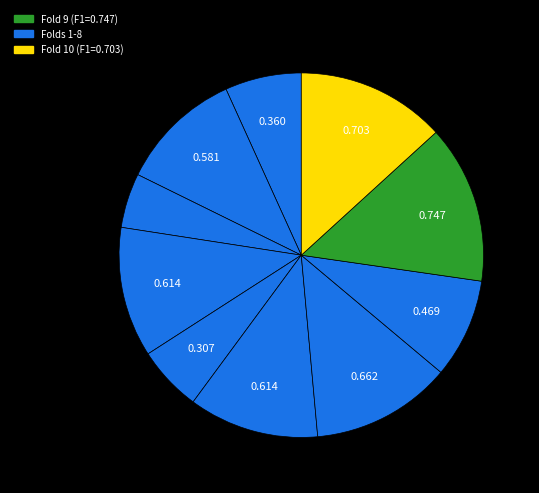

Rank the categories by value from lowest to highest.

3, 5, 1, 8, 2, 6, 4, 7, 10, 9